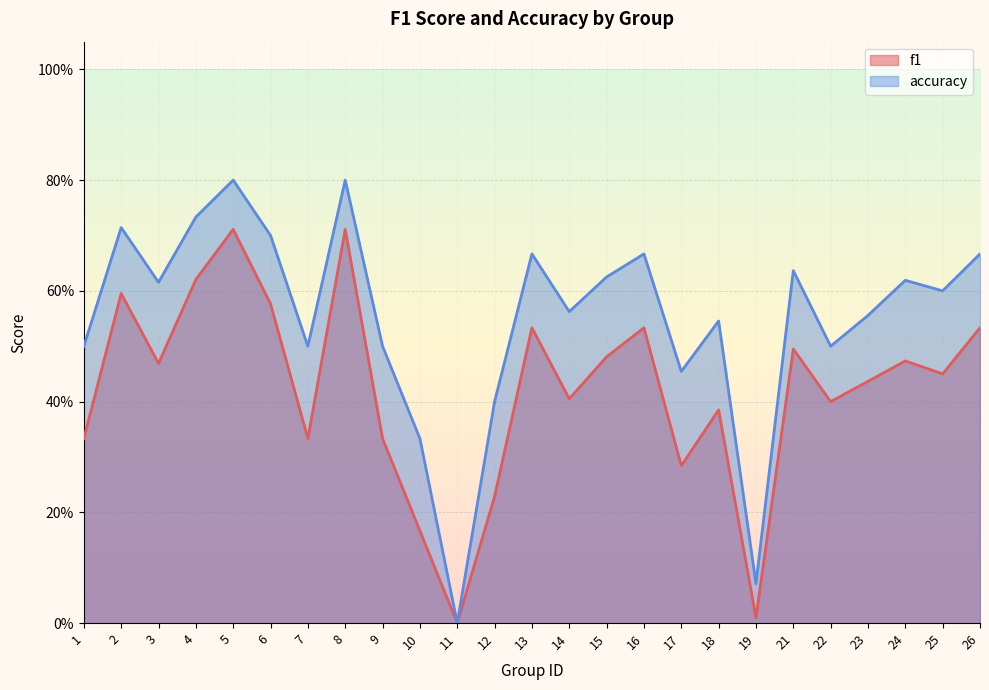

Reading right to left, transcribe all the data shown in this chart.

f1: 26=0.5	25=0.5	24=0.5	23=0.4	22=0.4	21=0.5	19=0.0	18=0.4	17=0.3	16=0.5	15=0.5	14=0.4	13=0.5	12=0.2	11=0.0	10=0.2	9=0.3	8=0.7	7=0.3	6=0.6	5=0.7	4=0.6	3=0.5	2=0.6	1=0.3
accuracy: 26=0.7	25=0.6	24=0.6	23=0.6	22=0.5	21=0.6	19=0.1	18=0.5	17=0.5	16=0.7	15=0.6	14=0.6	13=0.7	12=0.4	11=0.0	10=0.3	9=0.5	8=0.8	7=0.5	6=0.7	5=0.8	4=0.7	3=0.6	2=0.7	1=0.5